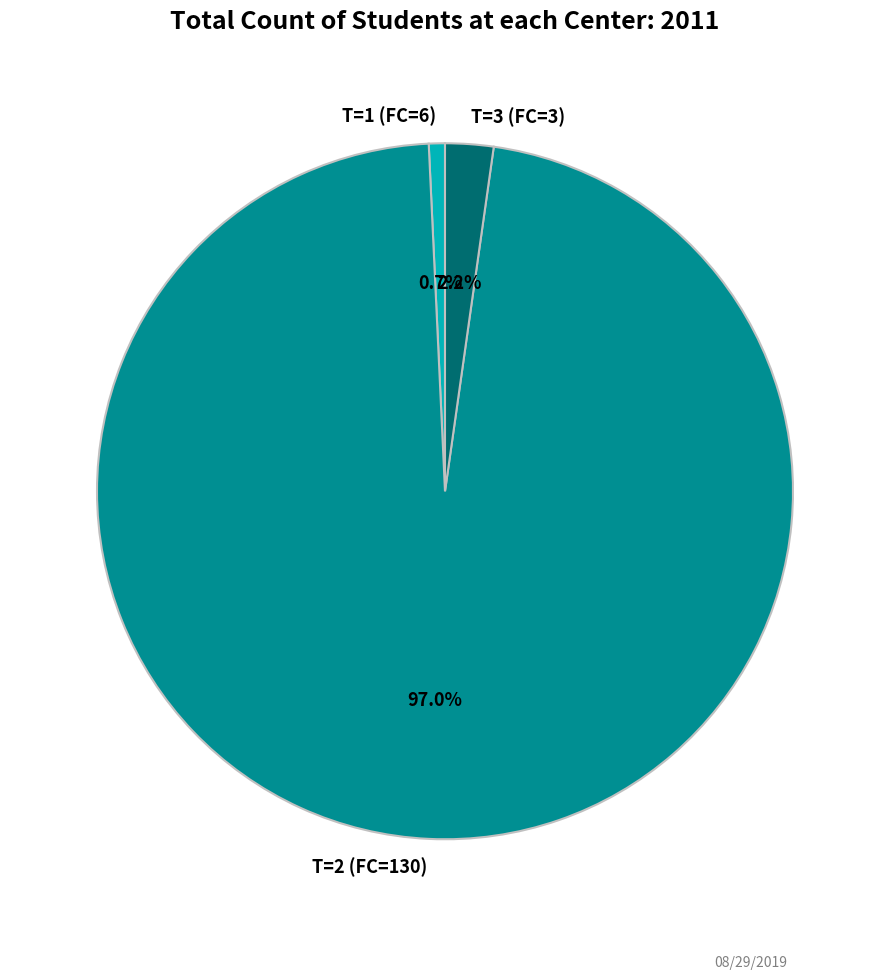

What percentage is the T=3 (FC=3) slice, to the nearest percent?

2%